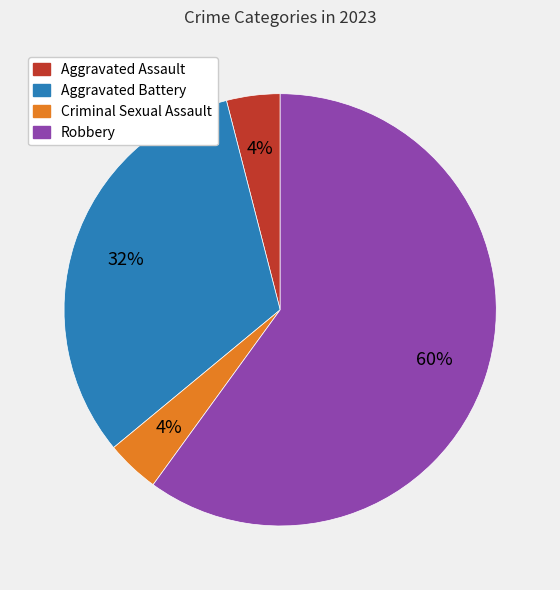

The Aggravated Battery slice represents 23% of the pie. True or false?

False